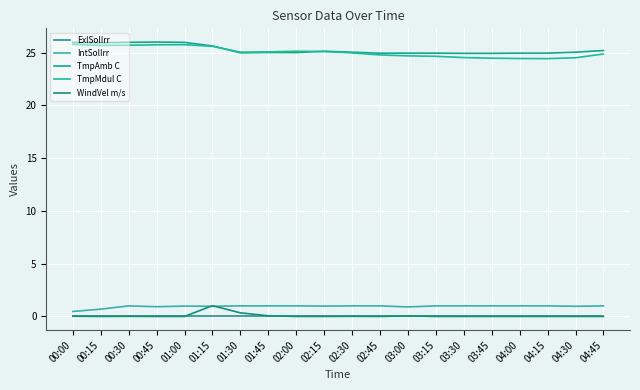

Rank the series at 04:30 from lowest to highest value.

ExlSolIrr, WindVel m/s, IntSolIrr, TmpMdul C, TmpAmb C